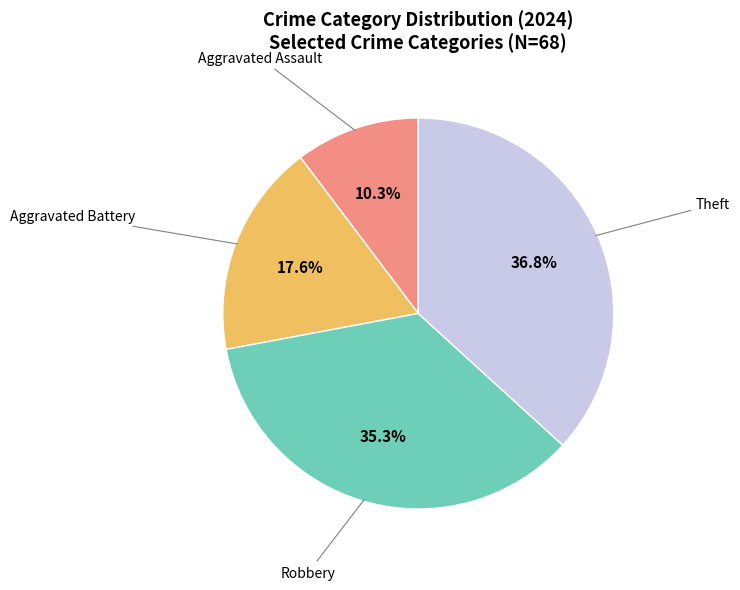

Is there any slice that represents more than half of the pie?

No